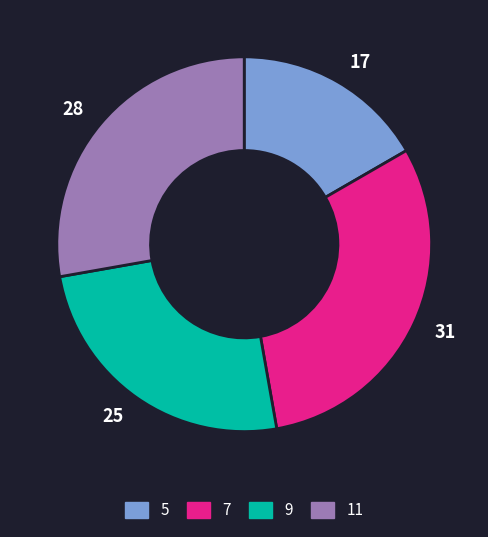

Does 5 account for over 50% of the chart?

No